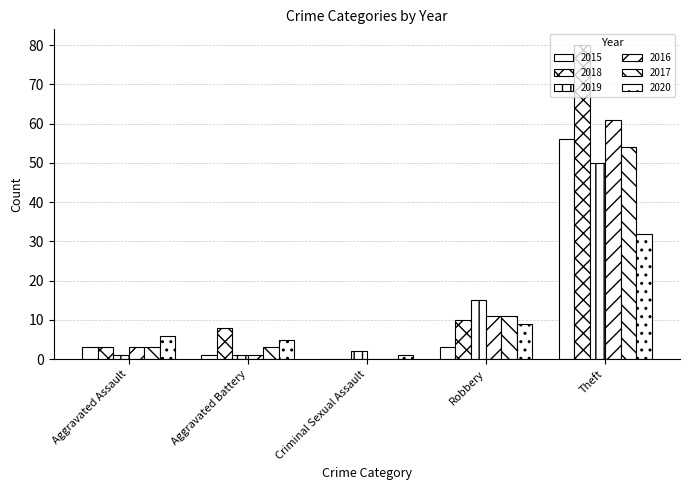

Between Robbery and Theft, which is larger?

Theft